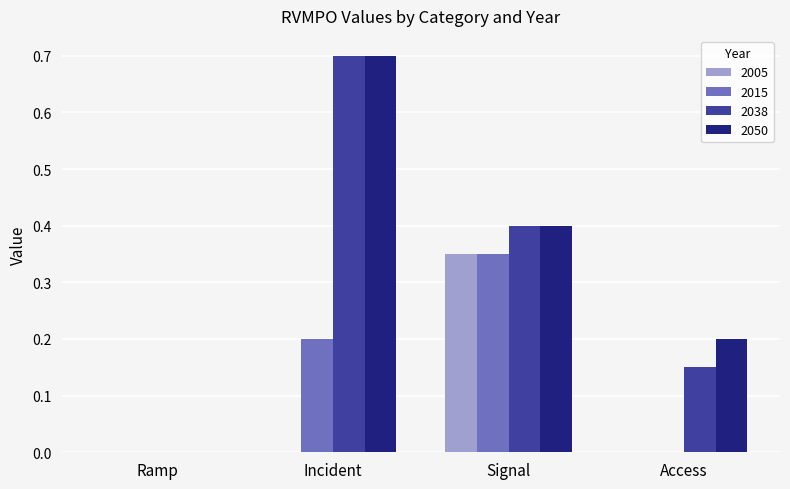

What is the greatest value displayed?

0.7